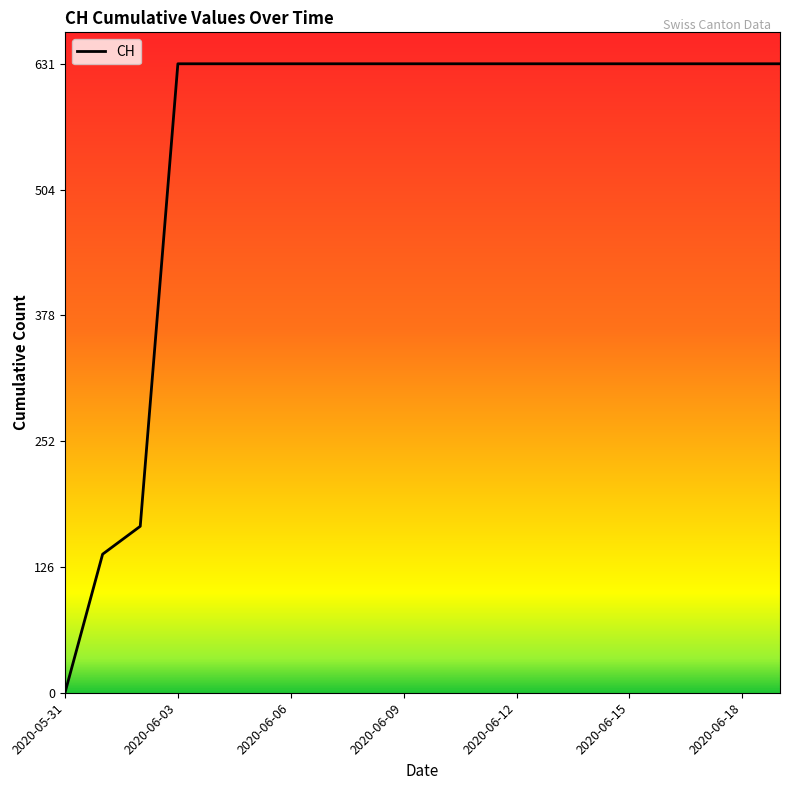

What is the greatest value displayed?

631